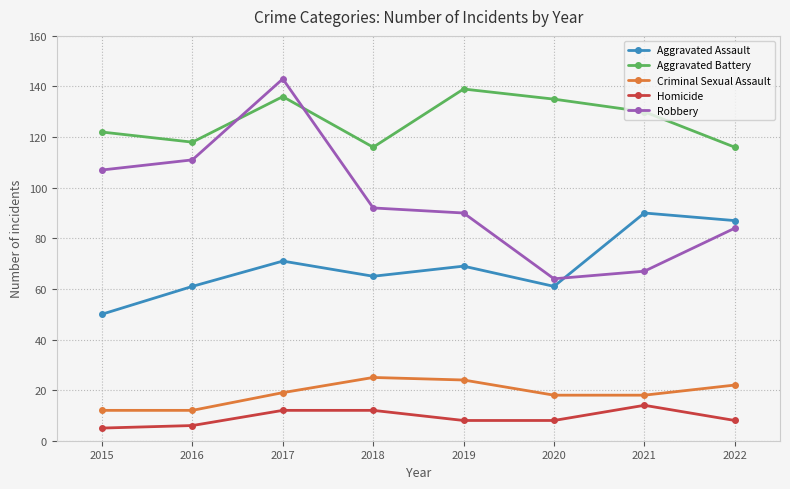

How many lines are shown in the chart?

5